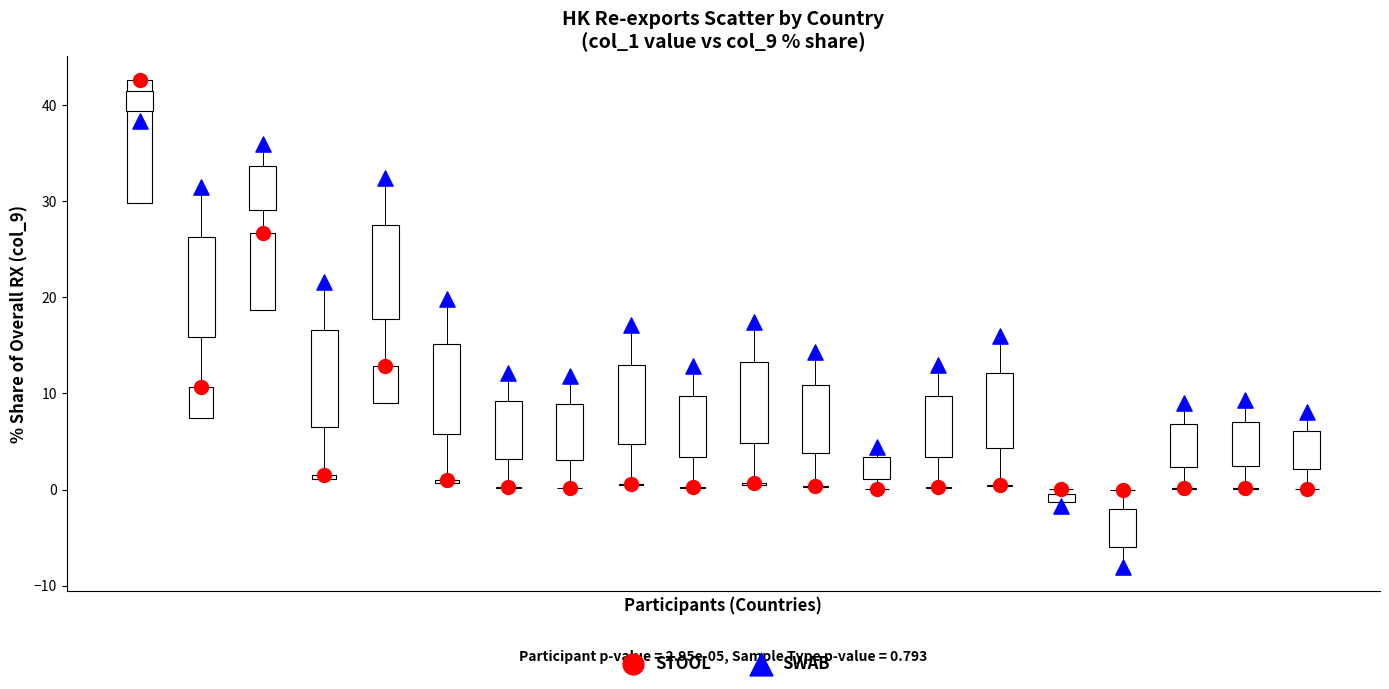

Across all data points, what is the range of Y values (max minus min)?

50.6